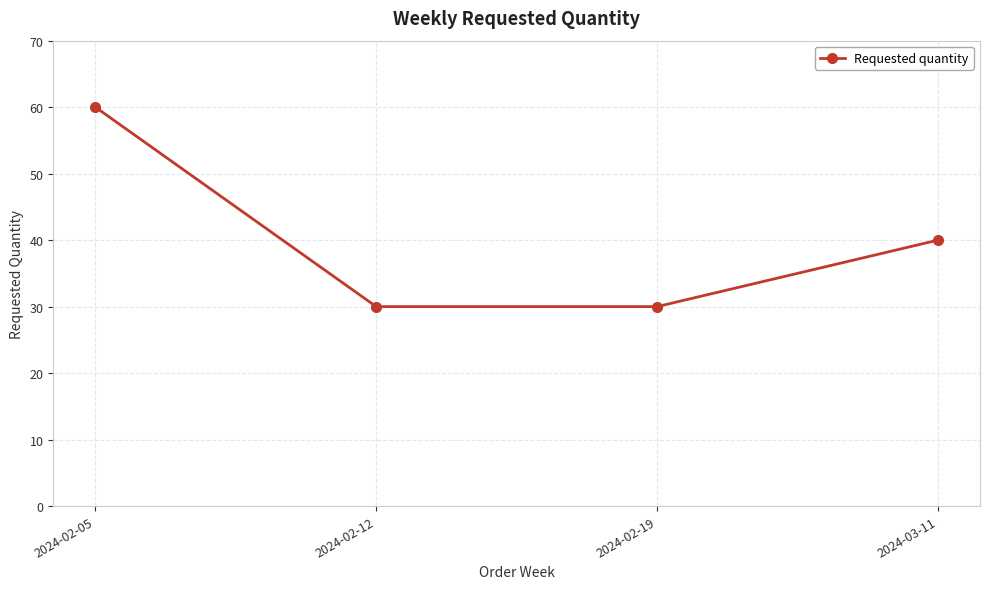

The chart shows a value of 25 at 2024-03-11. True or false?

False